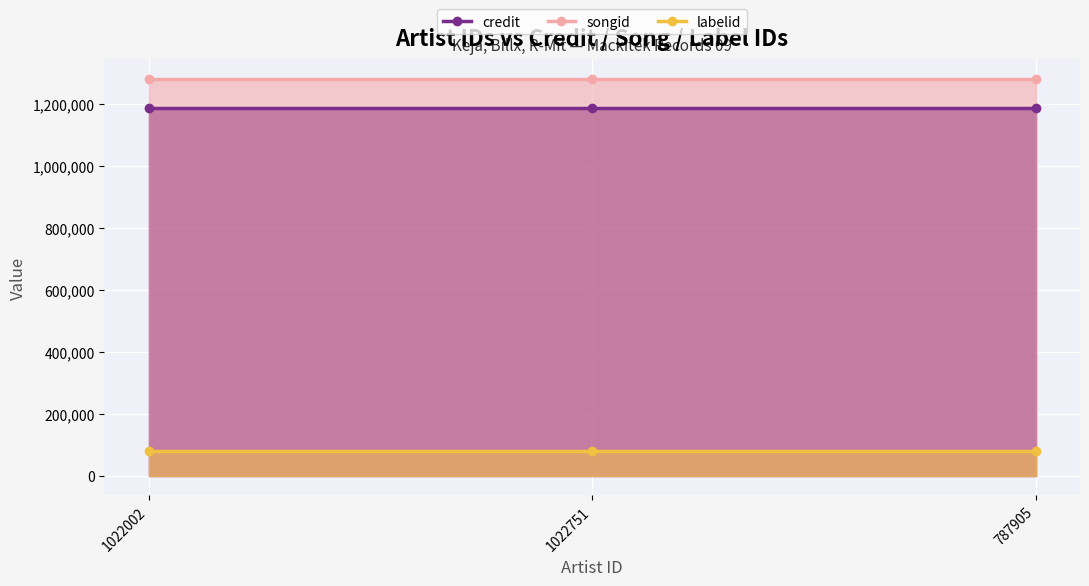

What is the highest value of the credit series?

1188640